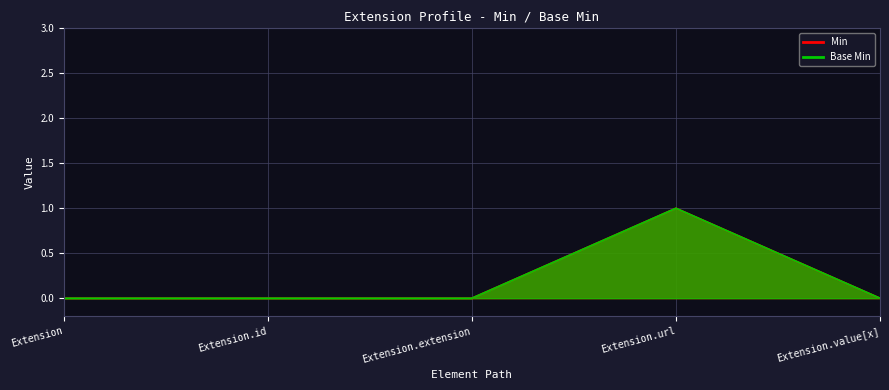

Reading right to left, what are all the values shown in this chart?

Min: 0	1	0	0	0
Base Min: 0	1	0	0	0